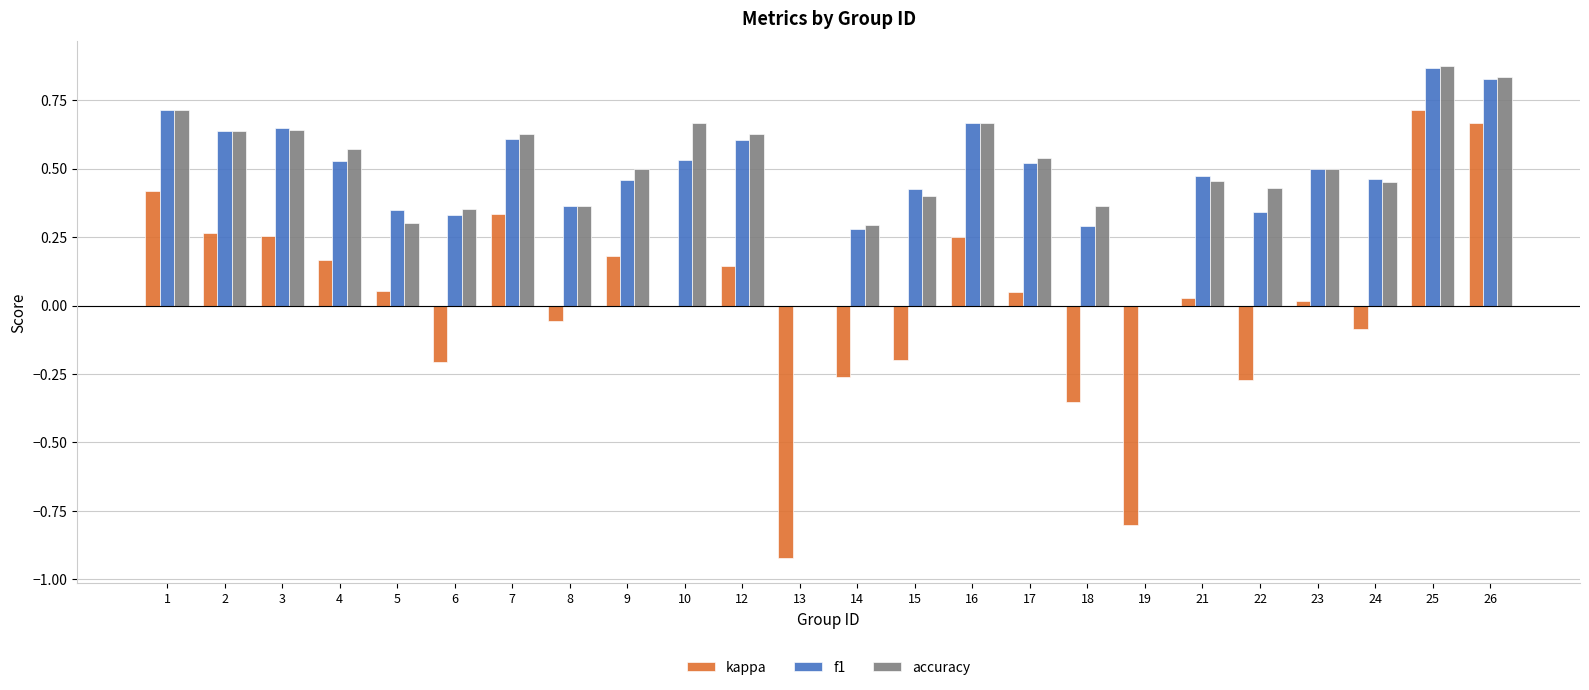

How many distinct data groups are displayed?

3